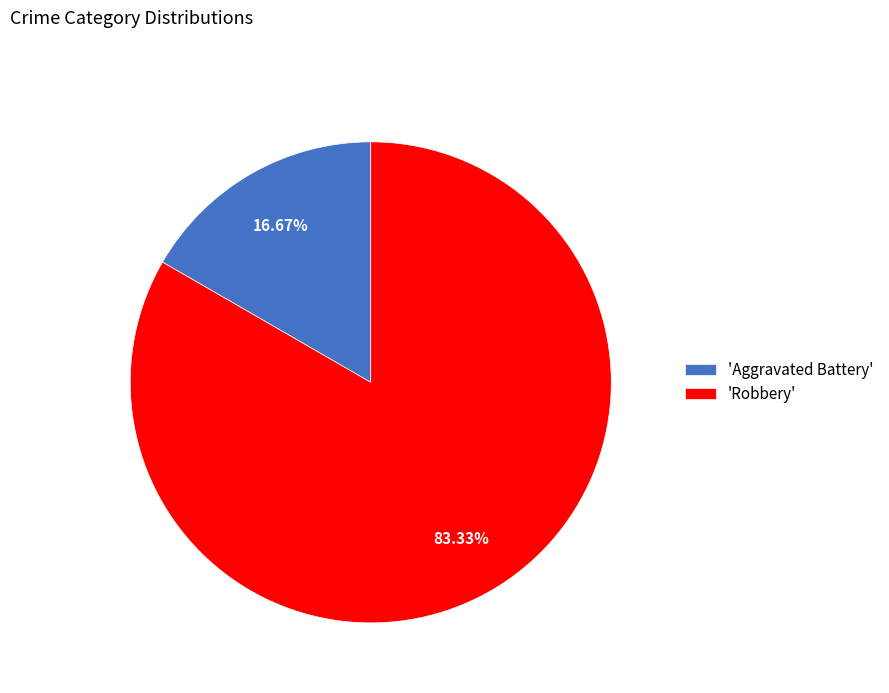

How many slices are in this pie chart?

2